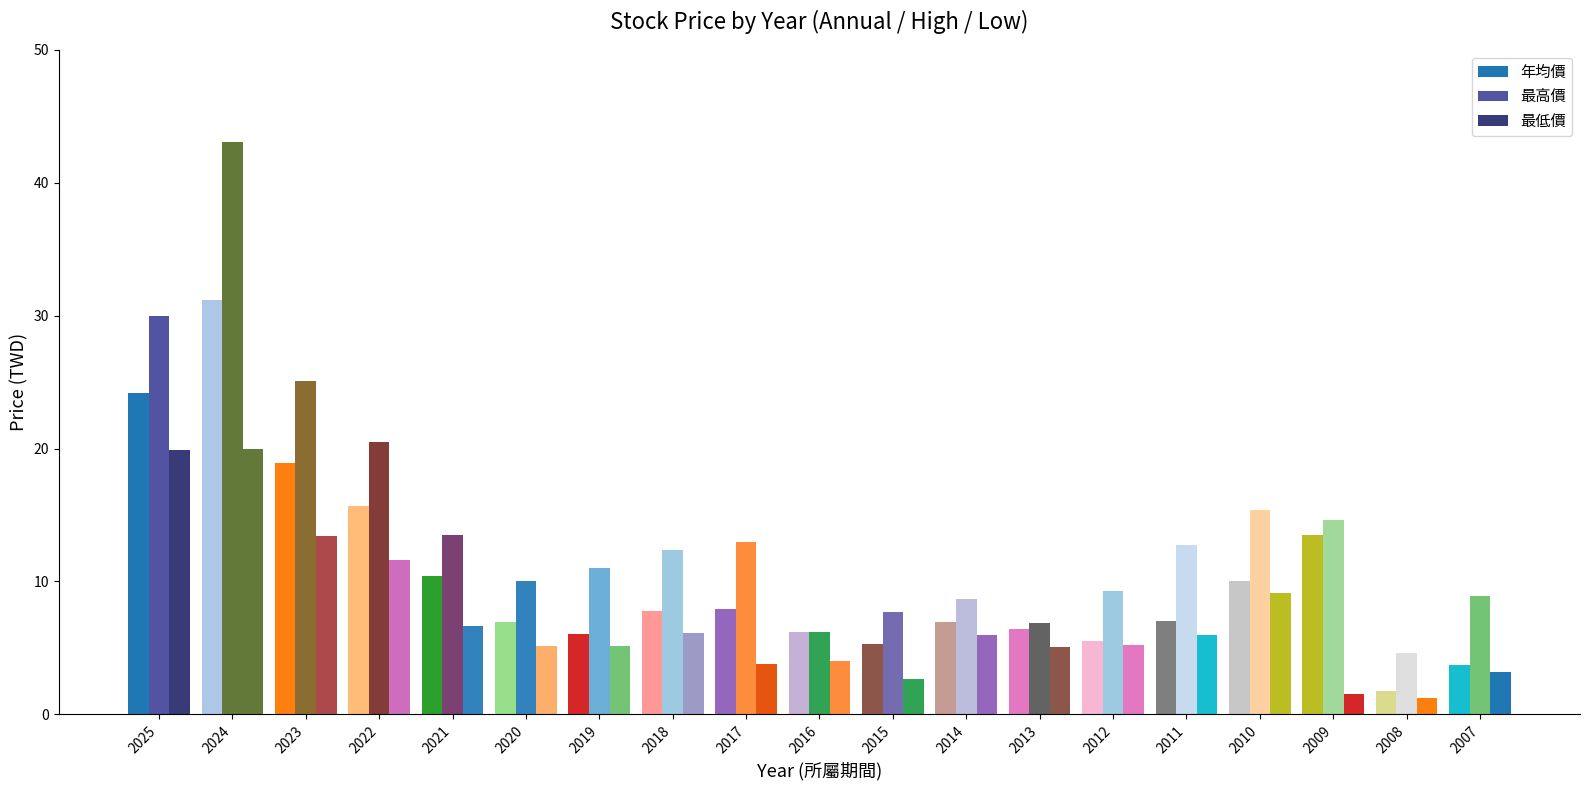

What is the sum of all 最低價 values?

135.7